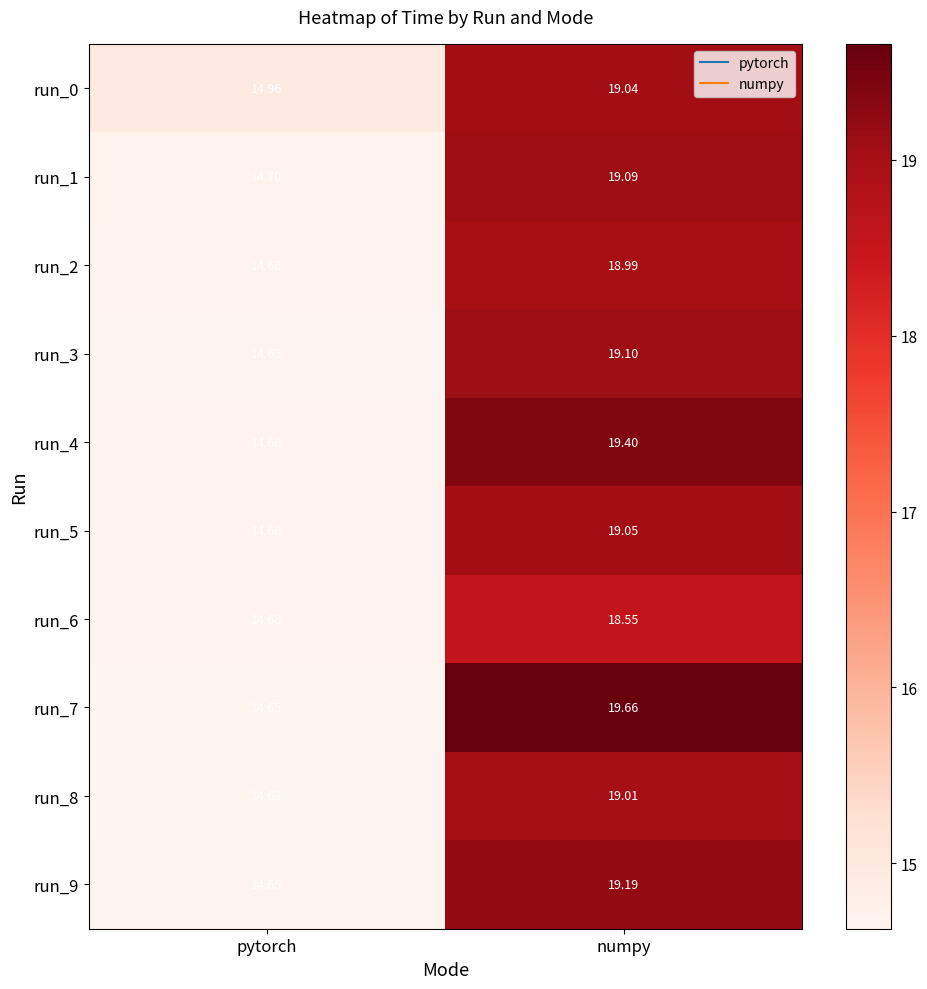

Rank the series at numpy from highest to lowest value.

run_7, run_4, run_9, run_3, run_1, run_5, run_0, run_8, run_2, run_6